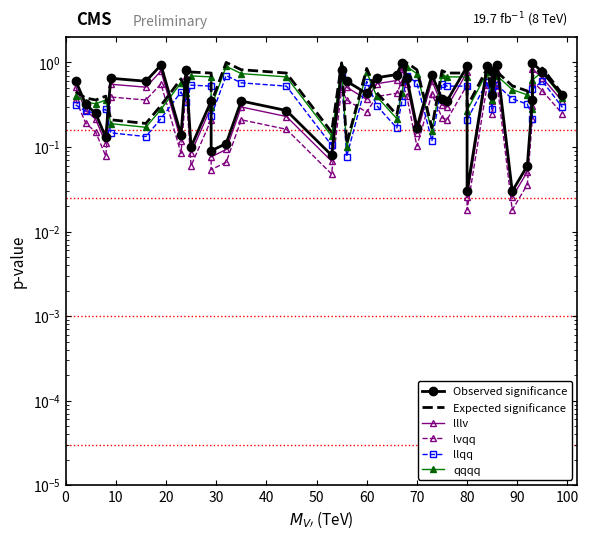

What is the maximum value shown in the chart?

1.0